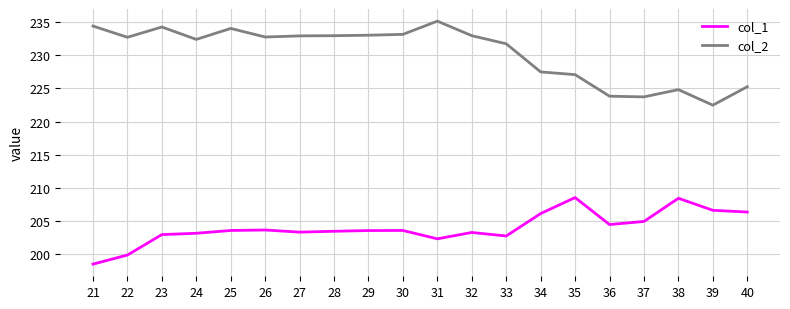

True or false: col_2 and col_1 cross at least once.

False